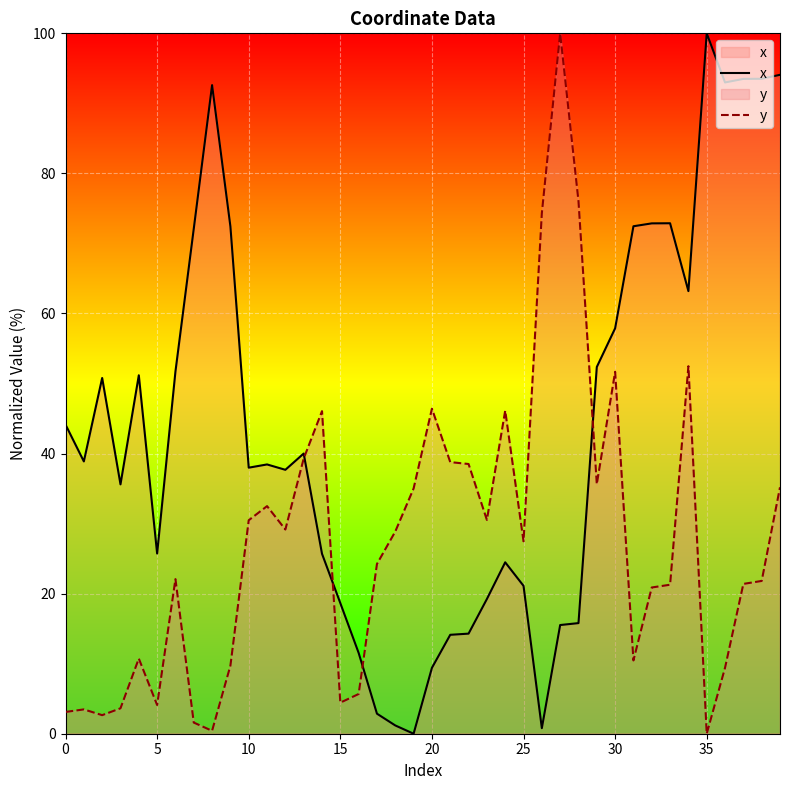

At which category does the chart reach its peak across all series?

35